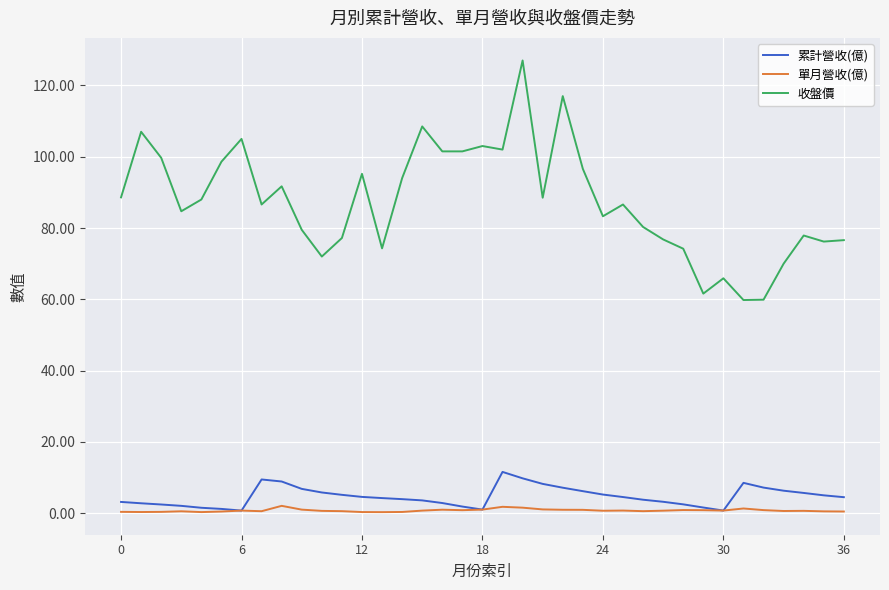

What is the maximum value shown in the chart?

127.0